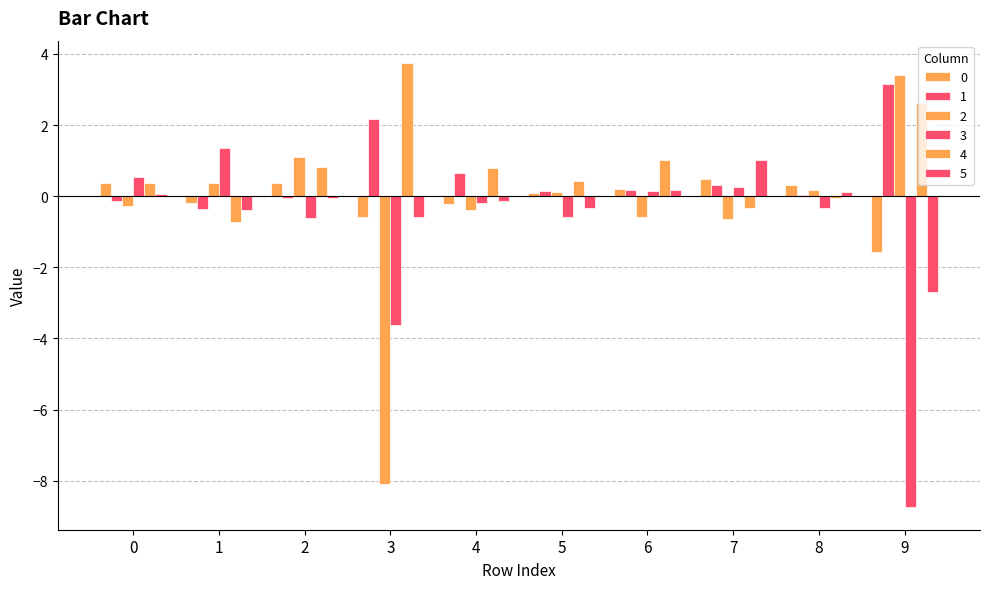

How many data points does each series have?

10